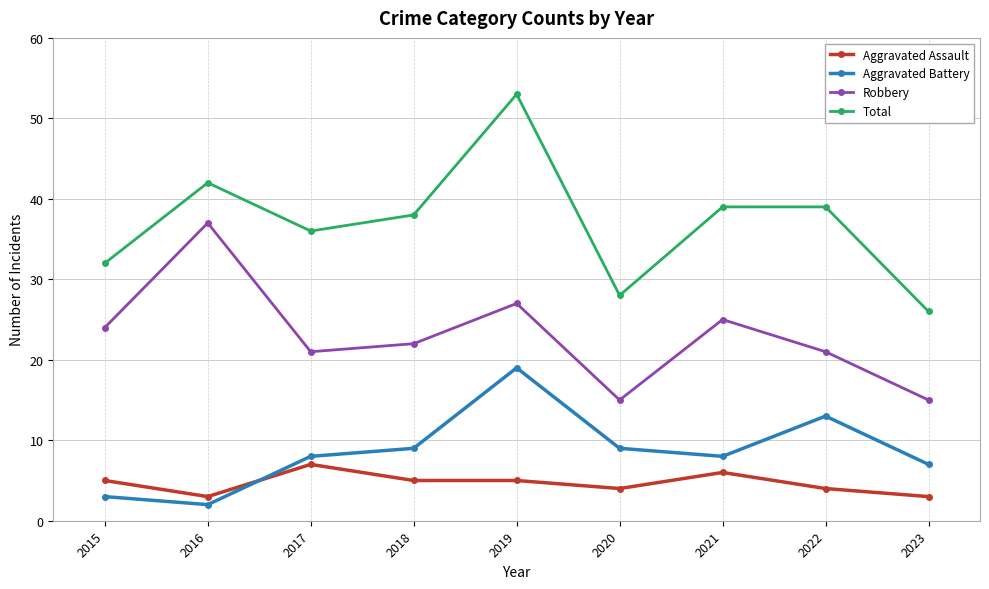

Reading left to right, extract all data points from this chart.

Aggravated Assault: 2015=5	2016=3	2017=7	2018=5	2019=5	2020=4	2021=6	2022=4	2023=3
Aggravated Battery: 2015=3	2016=2	2017=8	2018=9	2019=19	2020=9	2021=8	2022=13	2023=7
Robbery: 2015=24	2016=37	2017=21	2018=22	2019=27	2020=15	2021=25	2022=21	2023=15
Total: 2015=32	2016=42	2017=36	2018=38	2019=53	2020=28	2021=39	2022=39	2023=26